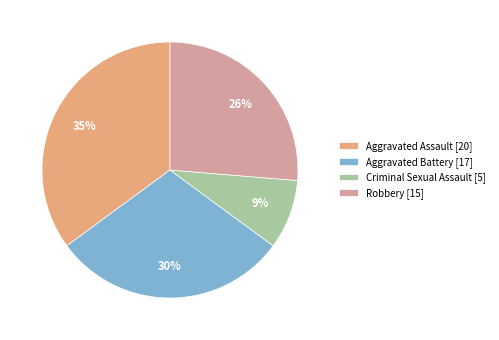

What percentage is the Aggravated Assault slice, to the nearest percent?

35%